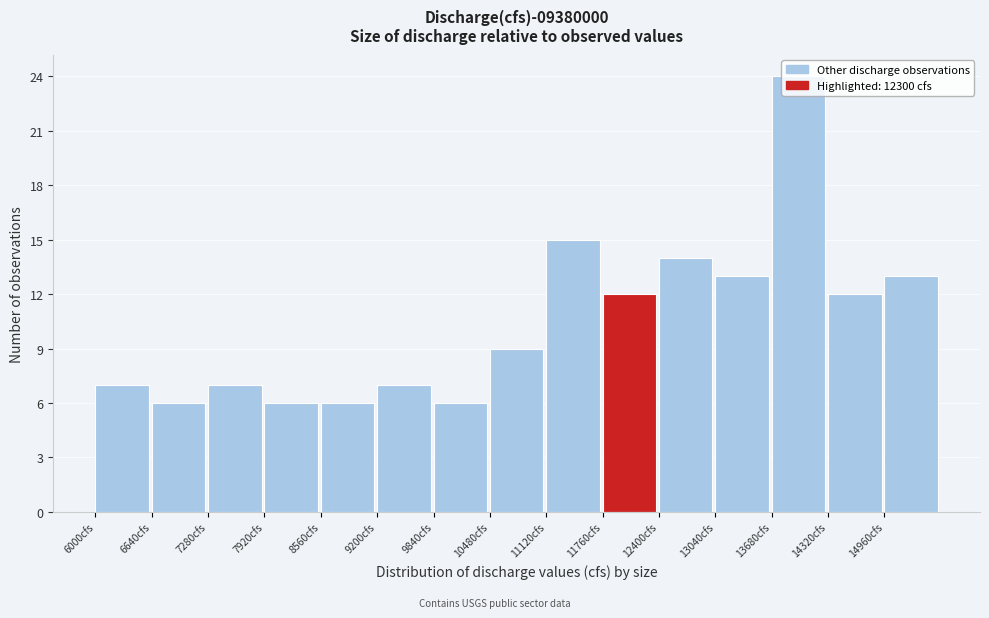

Reading left to right, transcribe this chart: for each bar, give the range it covers on the x-axis and its height. Neither the bar edges nor the heights are printed on the chart, so give them approximately, as read against the axes.

6000 to 6640: 7
6640 to 7280: 6
7280 to 7920: 7
7920 to 8560: 6
8560 to 9200: 6
9200 to 9840: 7
9840 to 10480: 6
10480 to 11120: 9
11120 to 11760: 15
11760 to 12400: 12
12400 to 13040: 14
13040 to 13680: 13
13680 to 14320: 24
14320 to 14960: 12
14960 to 15600: 13